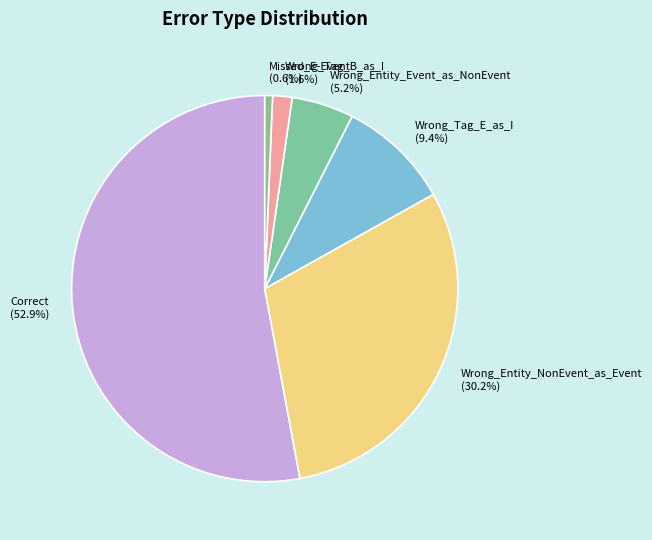

Is it true that Wrong_Tag_B_as_I is 2% of the pie?

True